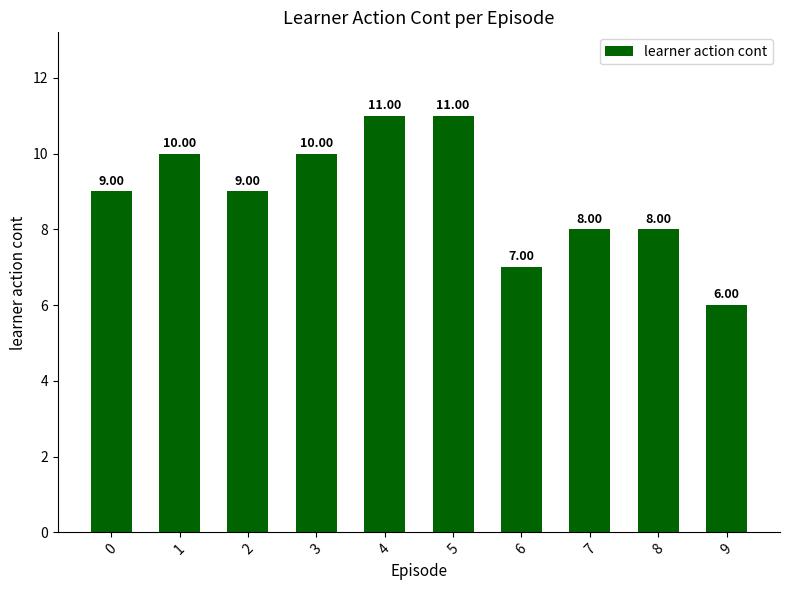

What is the value of the 2nd bar from the left?

10